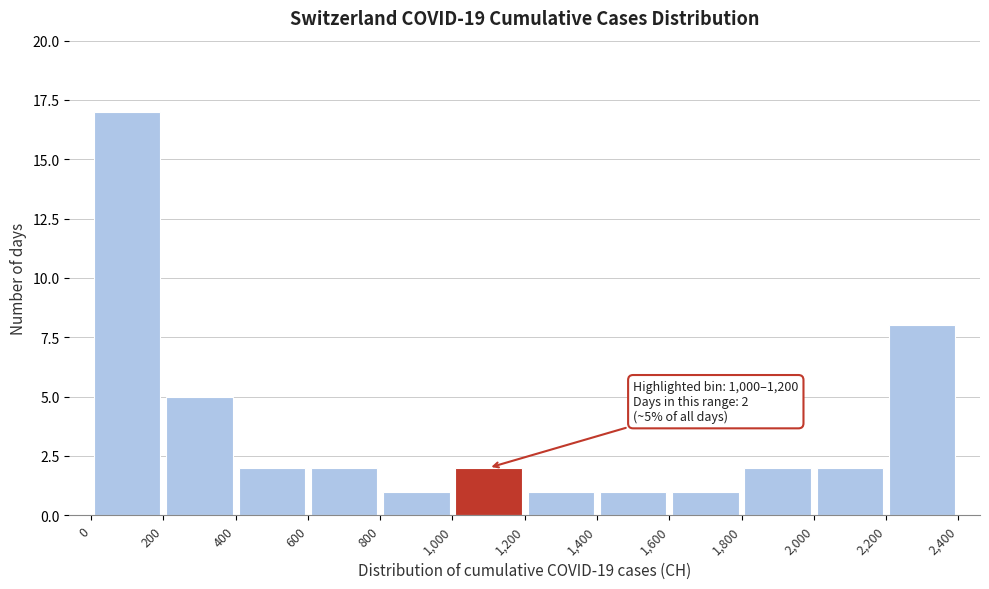

Over which range of the x-axis is the bar tallest?

0 to 200